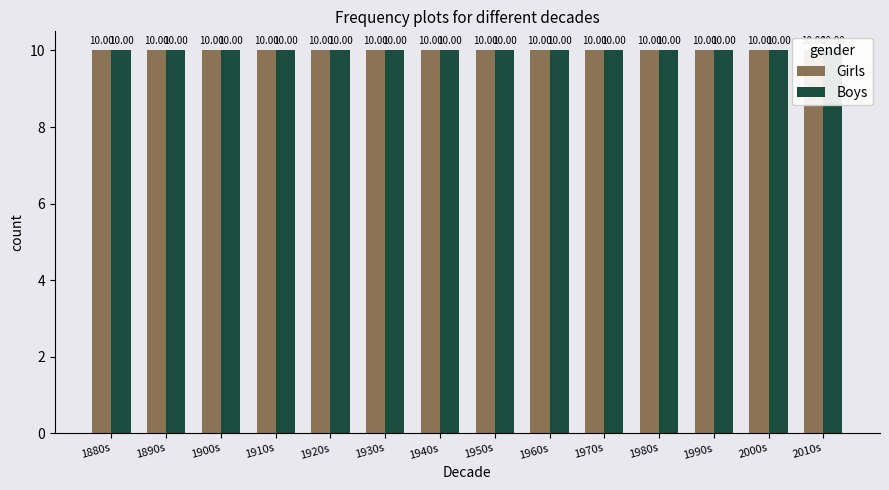

Between 1910 and 1950, which series saw the biggest shift?

Girls